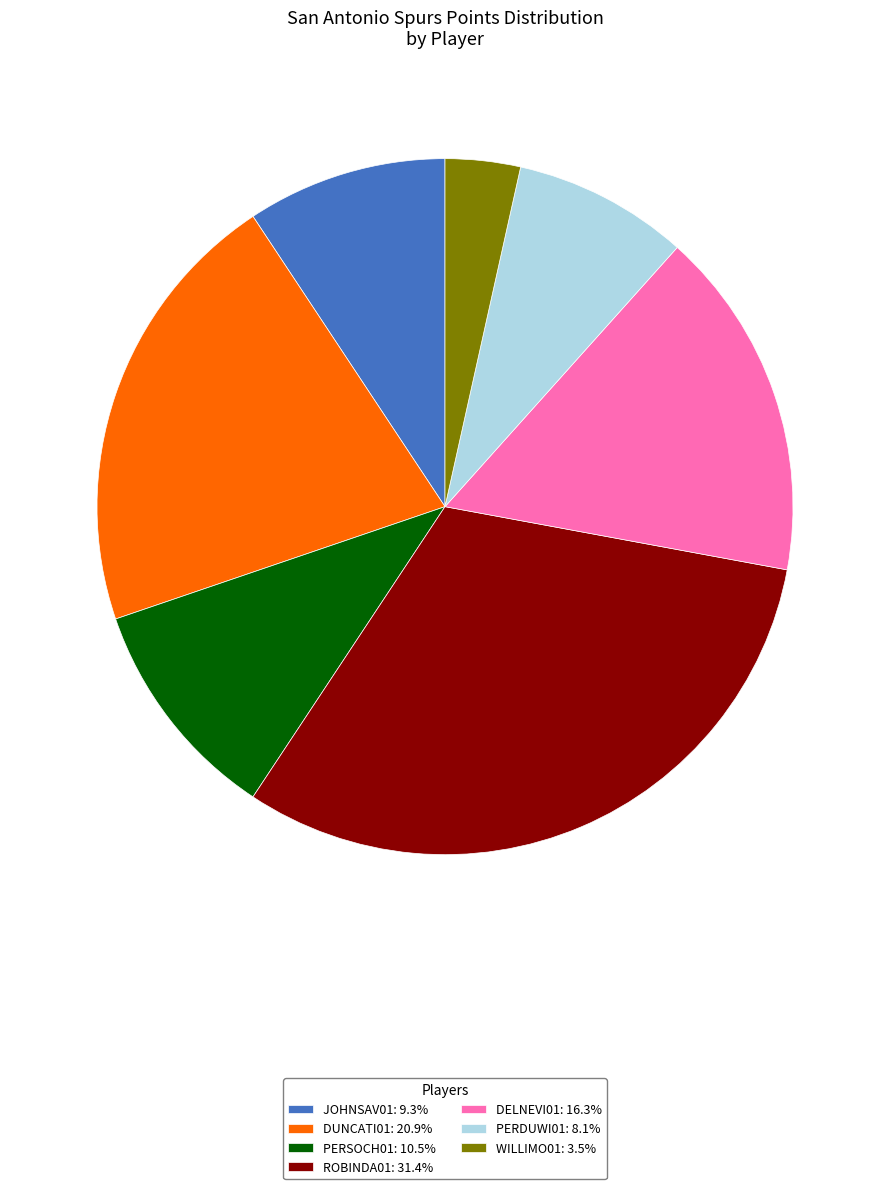

Does JOHNSAV01: 9.3% represent more than half of the total?

No